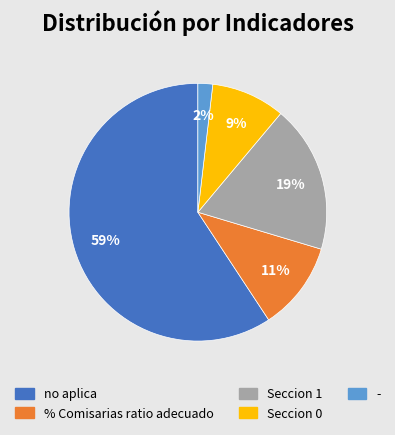

Does any single category account for the majority?

Yes